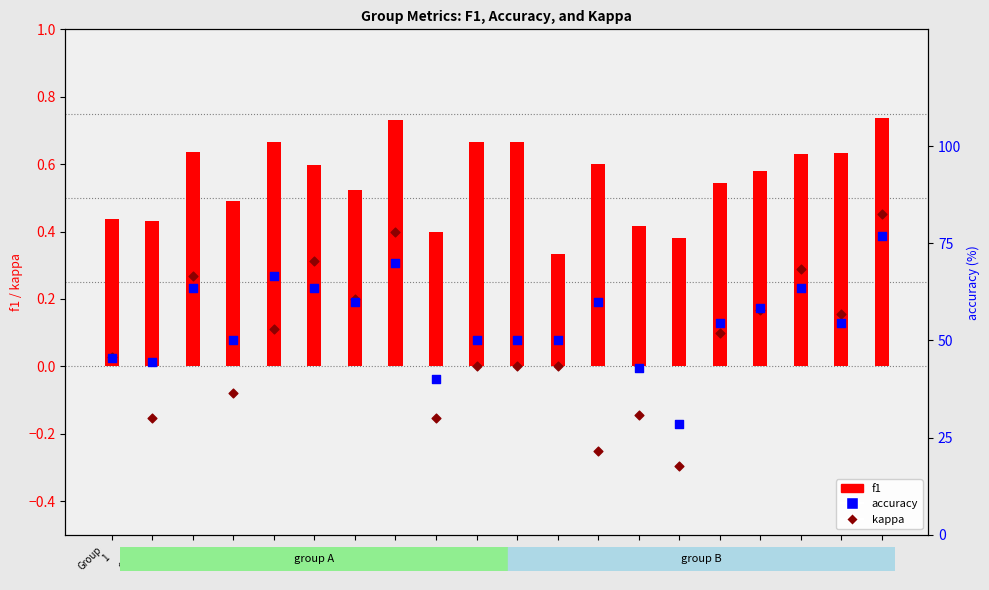

Which series has the widest spread of Y values?

accuracy